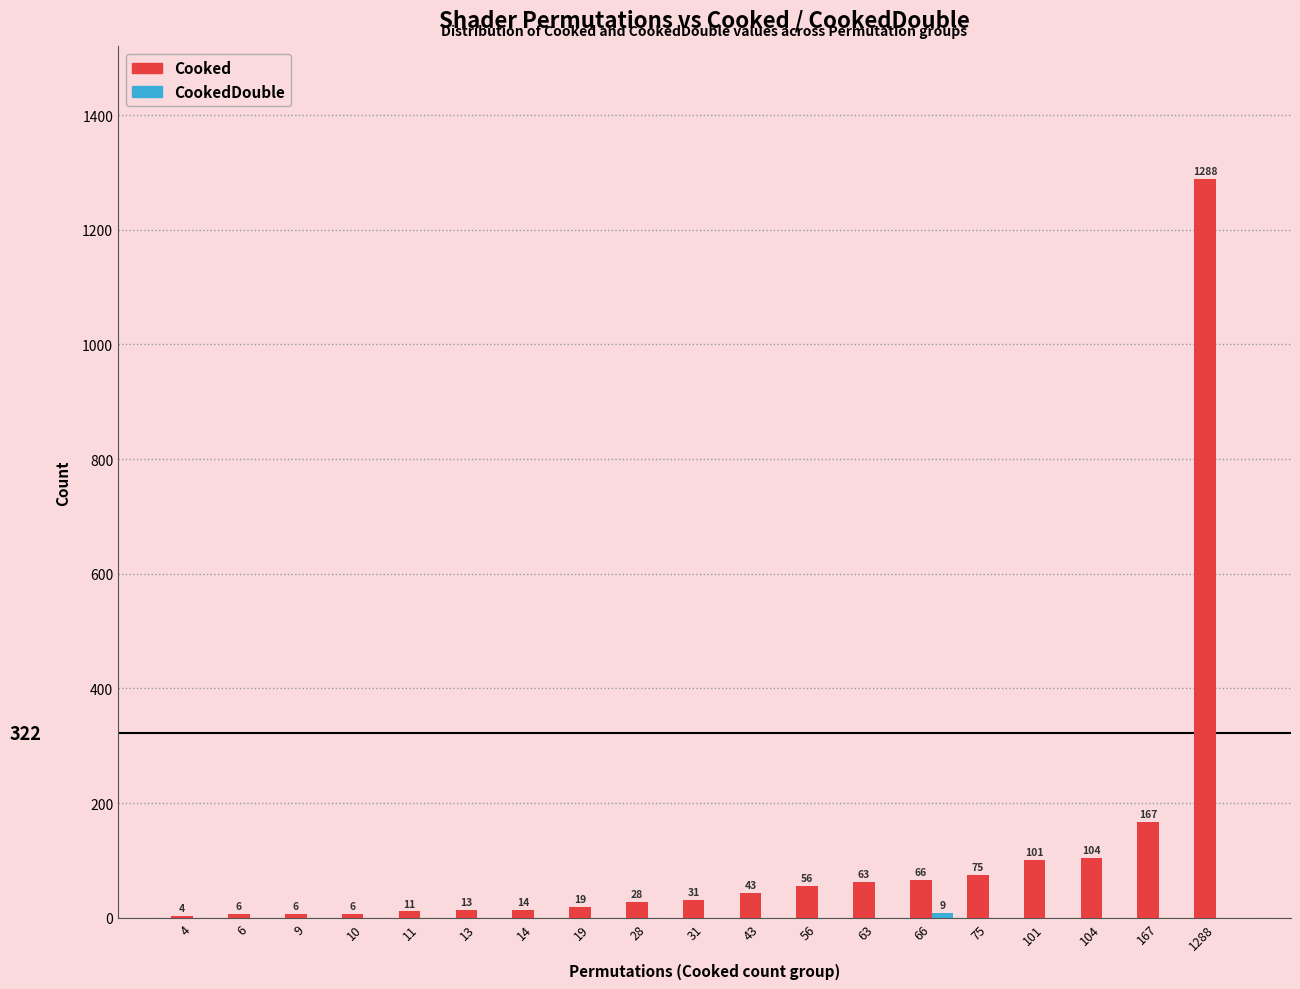

Count the number of categories in the chart.

19